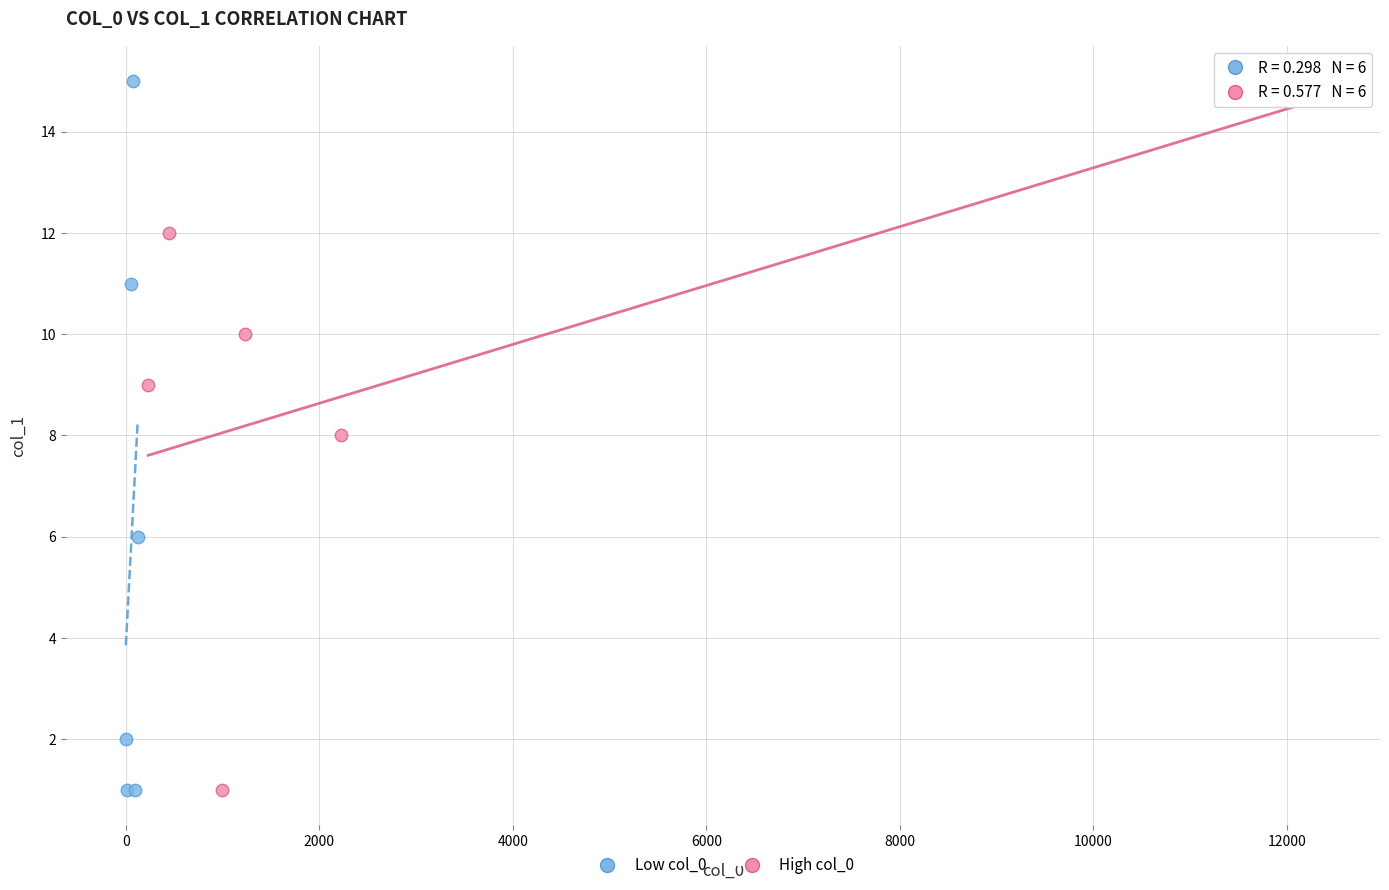

What are all the series names shown in the legend?

Low col_0, High col_0